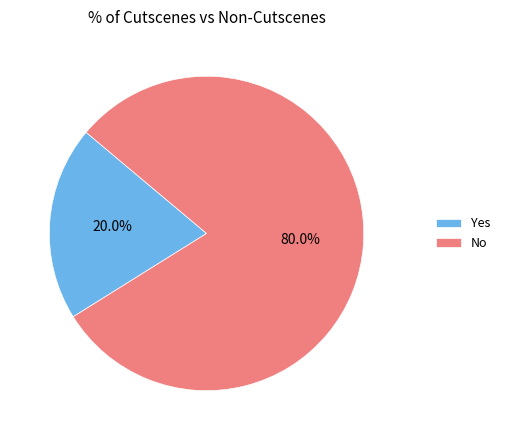

Which slice is the largest?

No